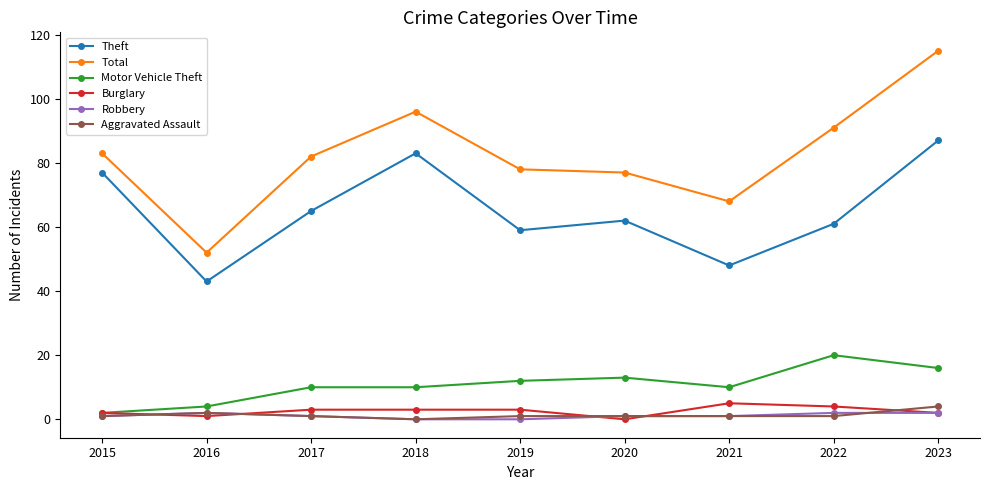

In Theft, how many points are lower than both neighbors (excluding endpoints)?

3